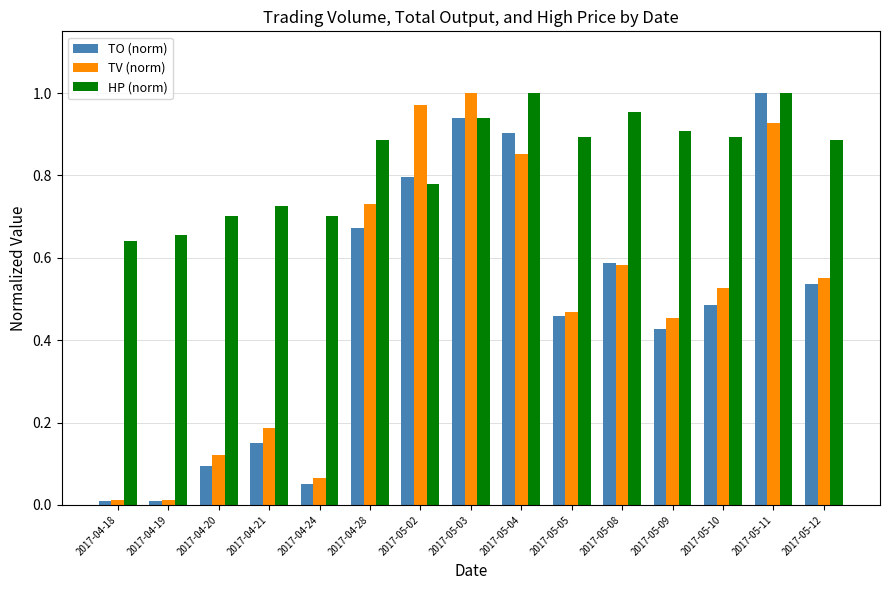

What is the total value across all series at 2017-05-12?

2.0